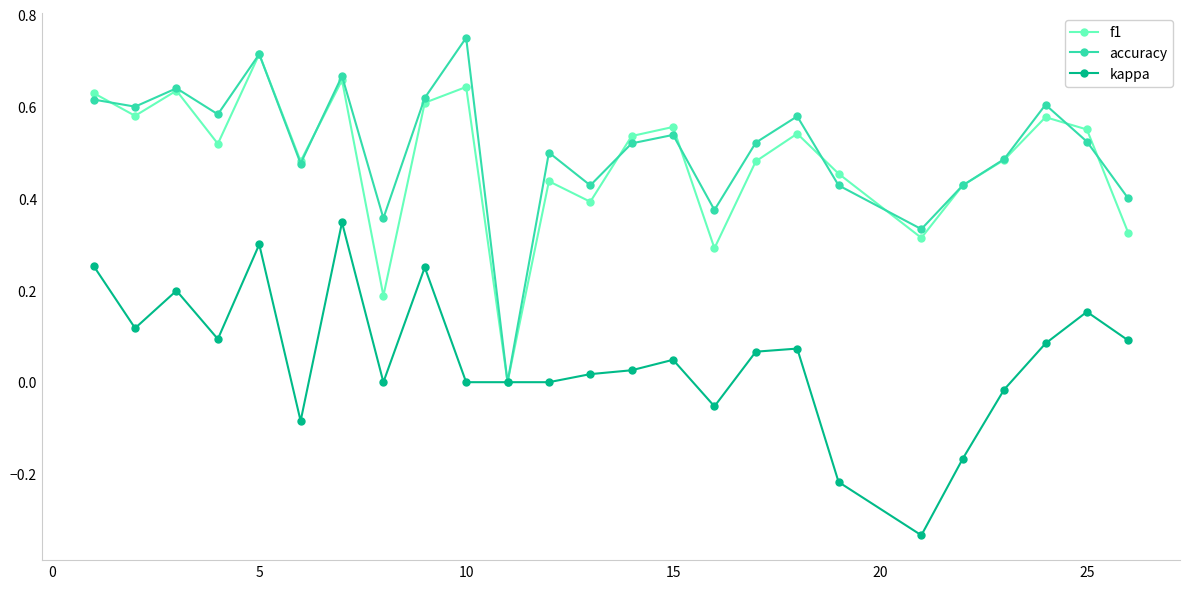

True or false: accuracy has more than 0 interior local peaks.

True